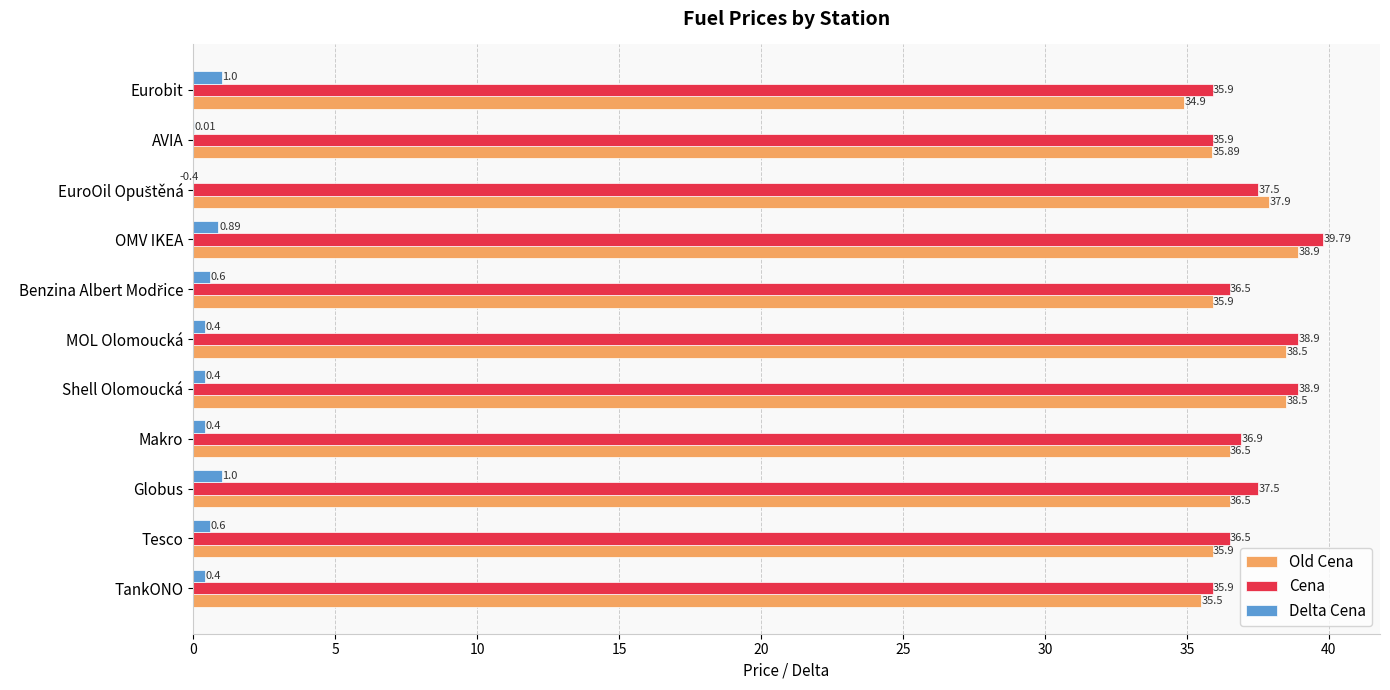

Between Tesco and MOL Olomoucká, which series saw the biggest shift?

Old Cena